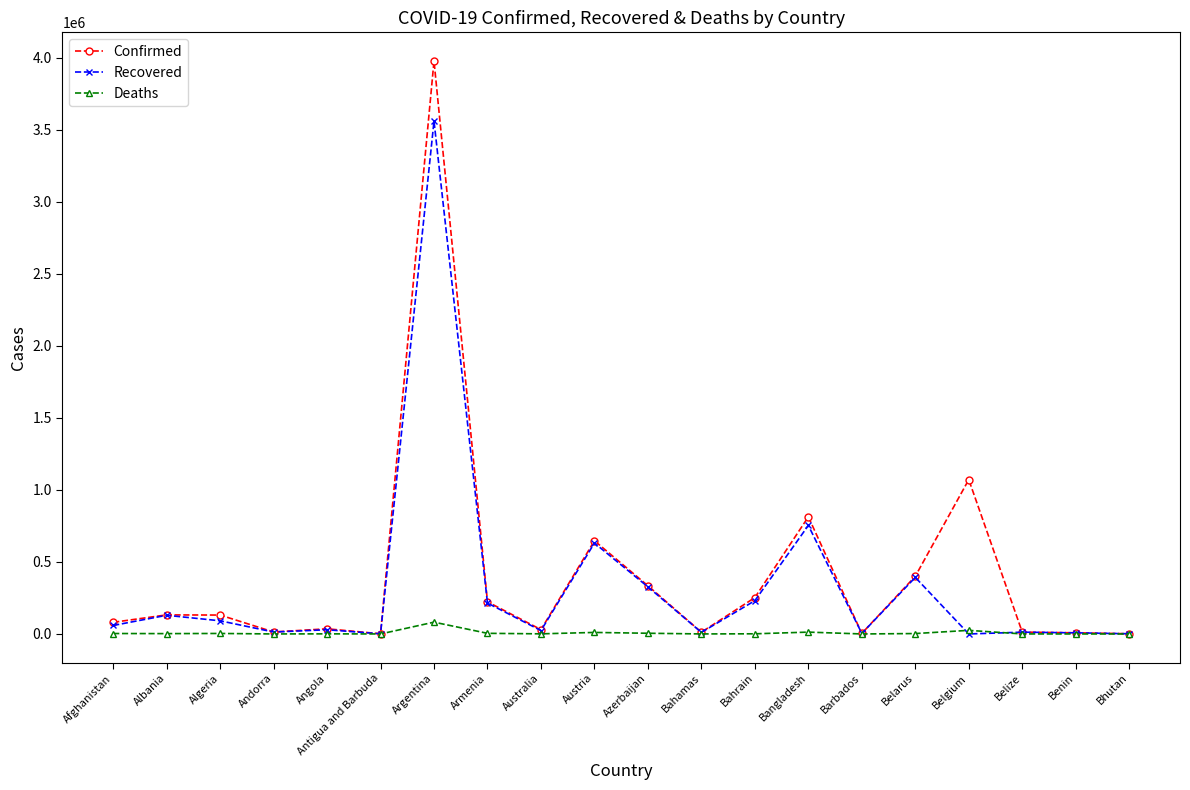

Which category has the highest value in the Deaths series?

Argentina